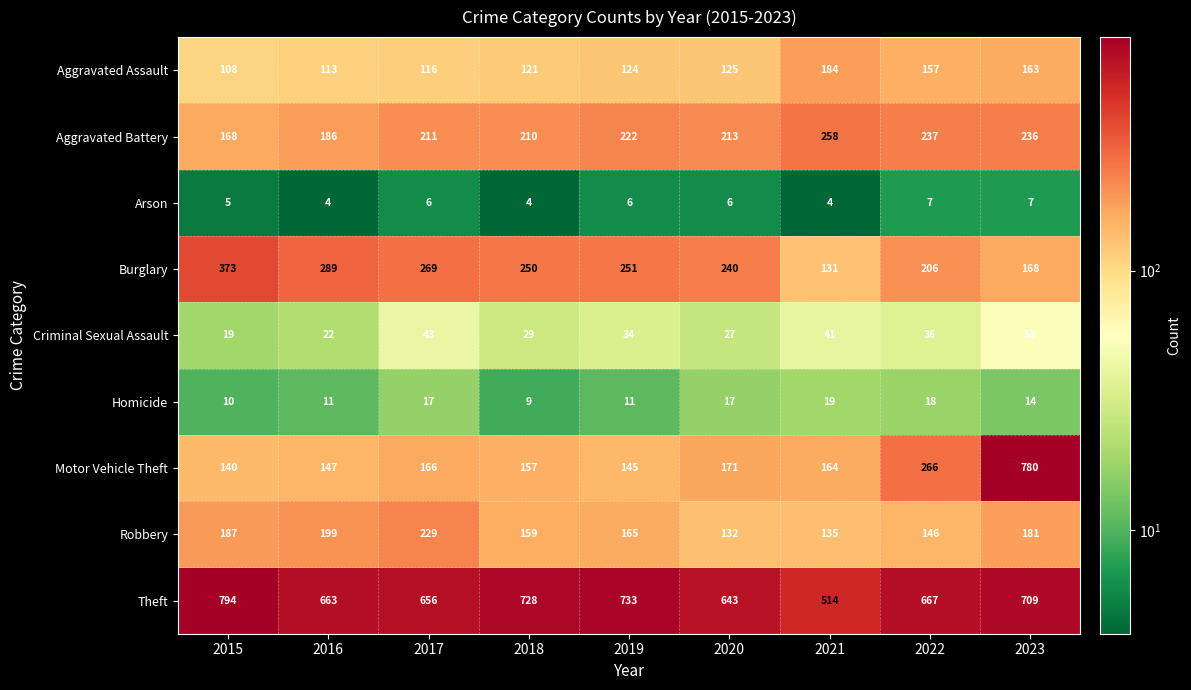

Which label corresponds to the largest value in the chart?

2015